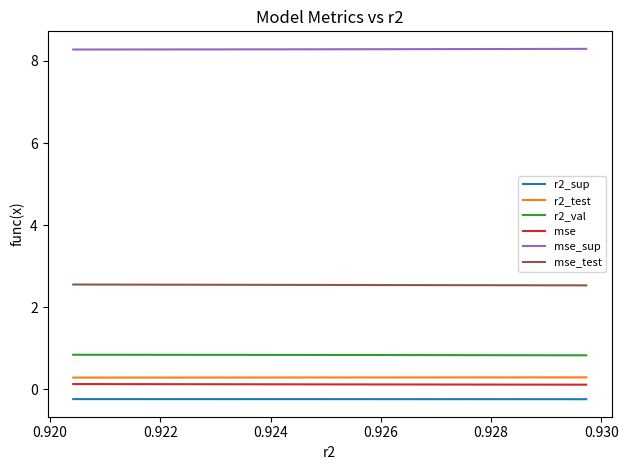

True or false: r2_sup and mse_sup intersect in this chart.

False